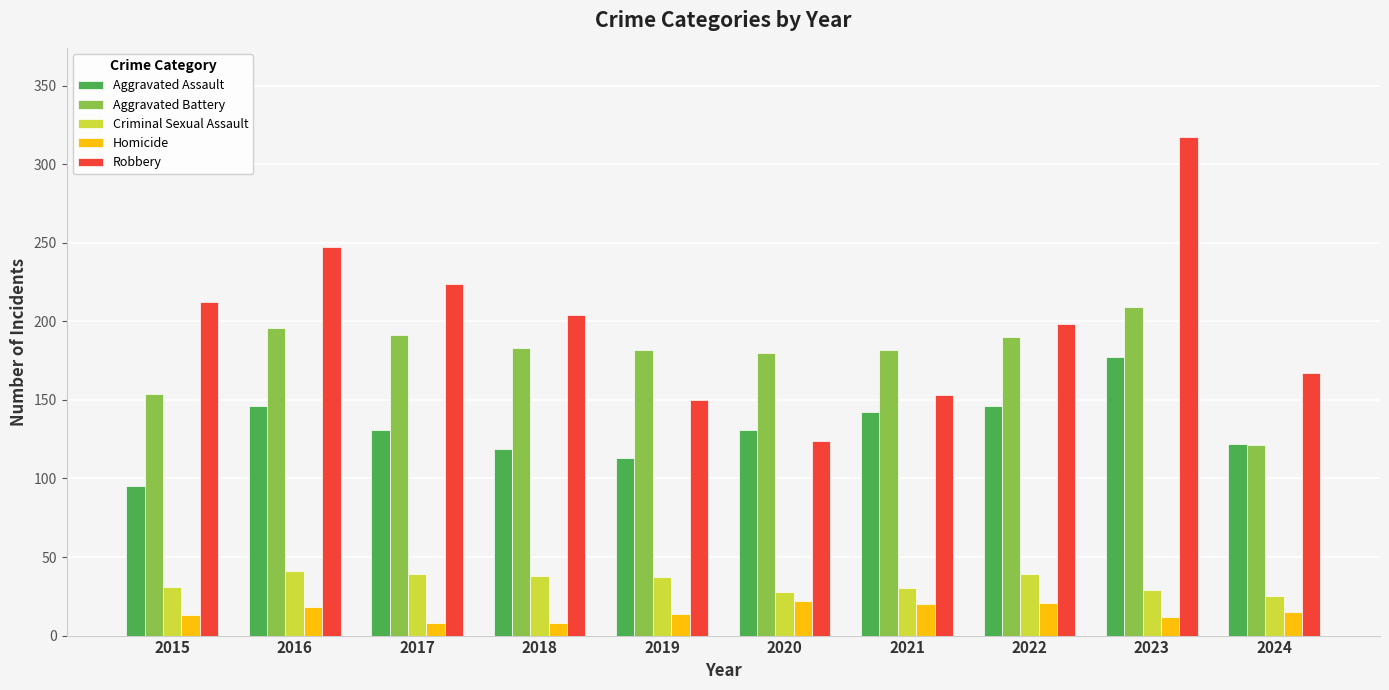

Rank the series by their maximum value, from highest to lowest.

Robbery, Aggravated Battery, Aggravated Assault, Criminal Sexual Assault, Homicide